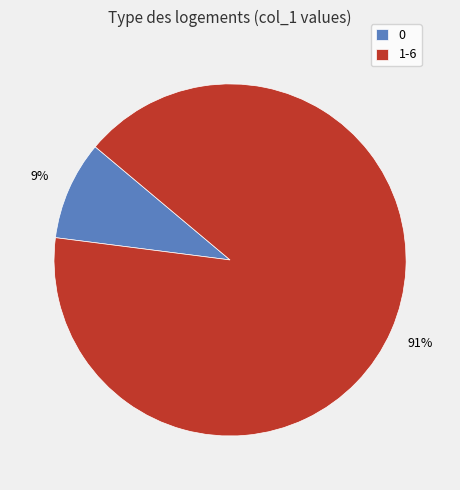

The 0 slice represents 1% of the pie. True or false?

False